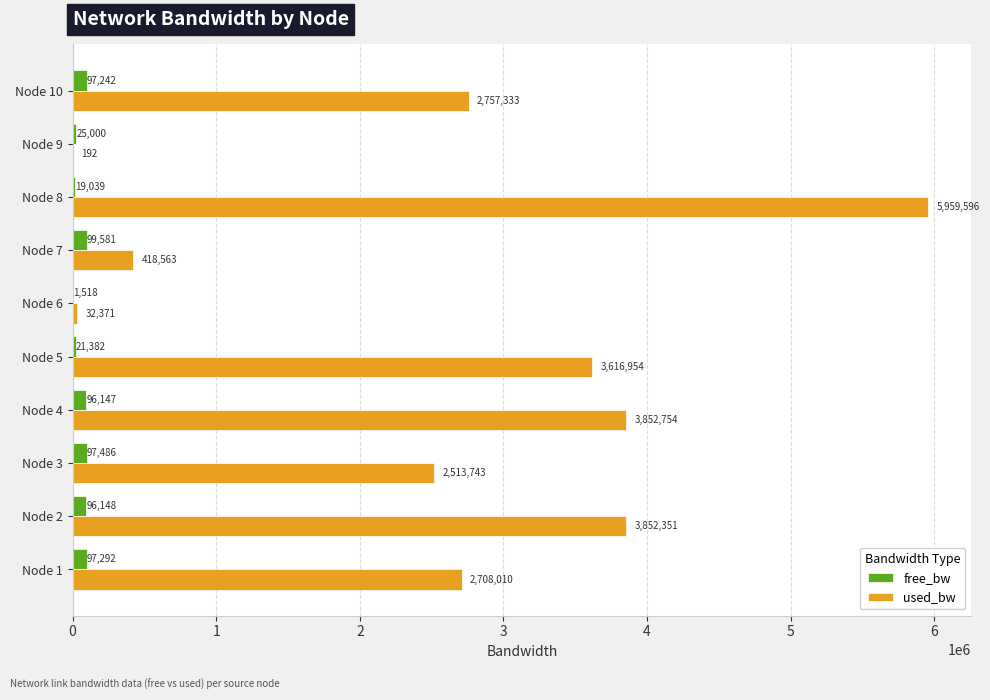

Which series has the largest total across all categories?

used_bw